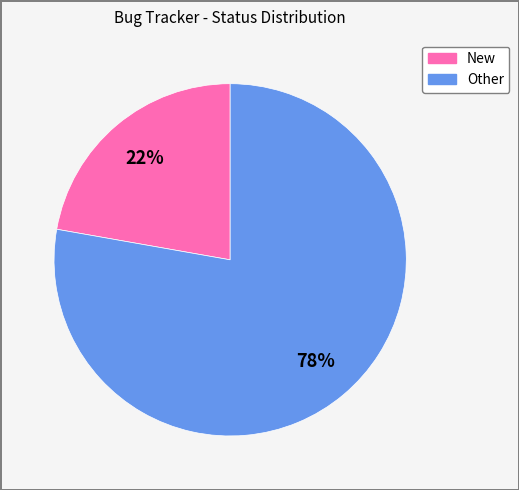

True or false: New accounts for 22% of the total.

True